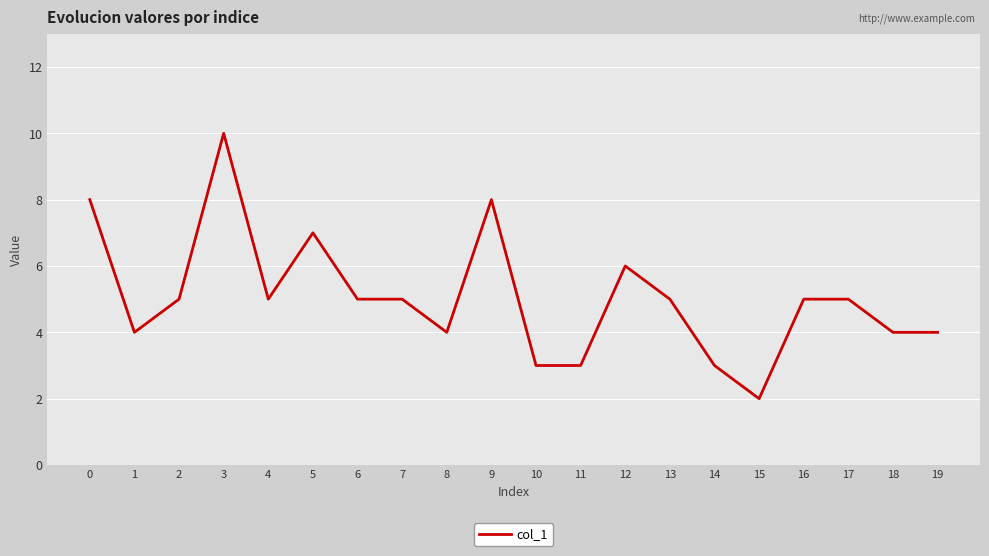

What is the minimum value shown in the chart?

2